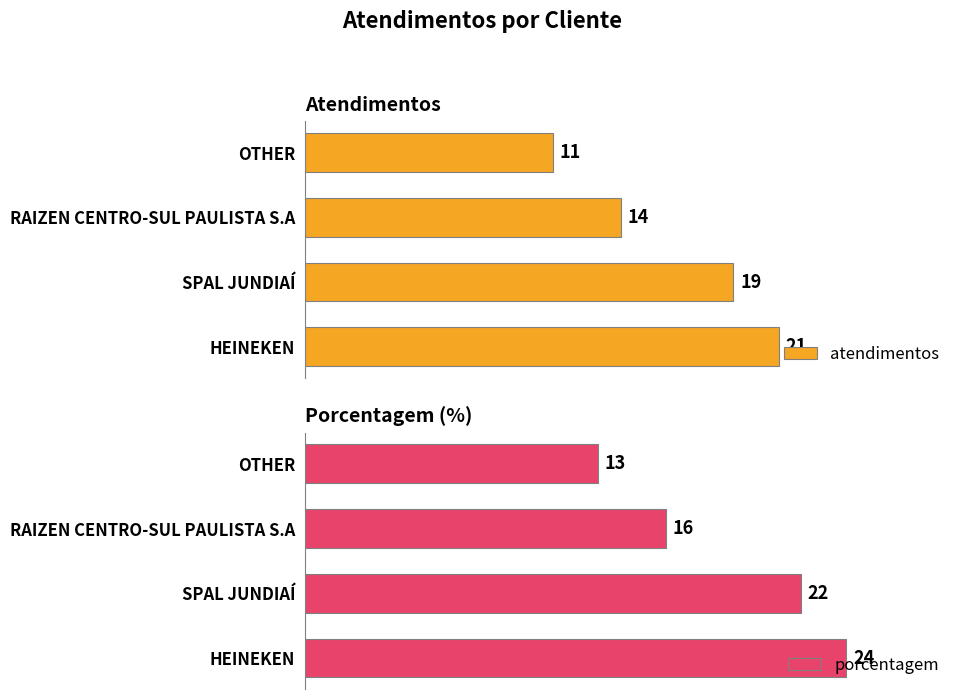

Rank the series by their maximum value, from highest to lowest.

porcentagem, atendimentos